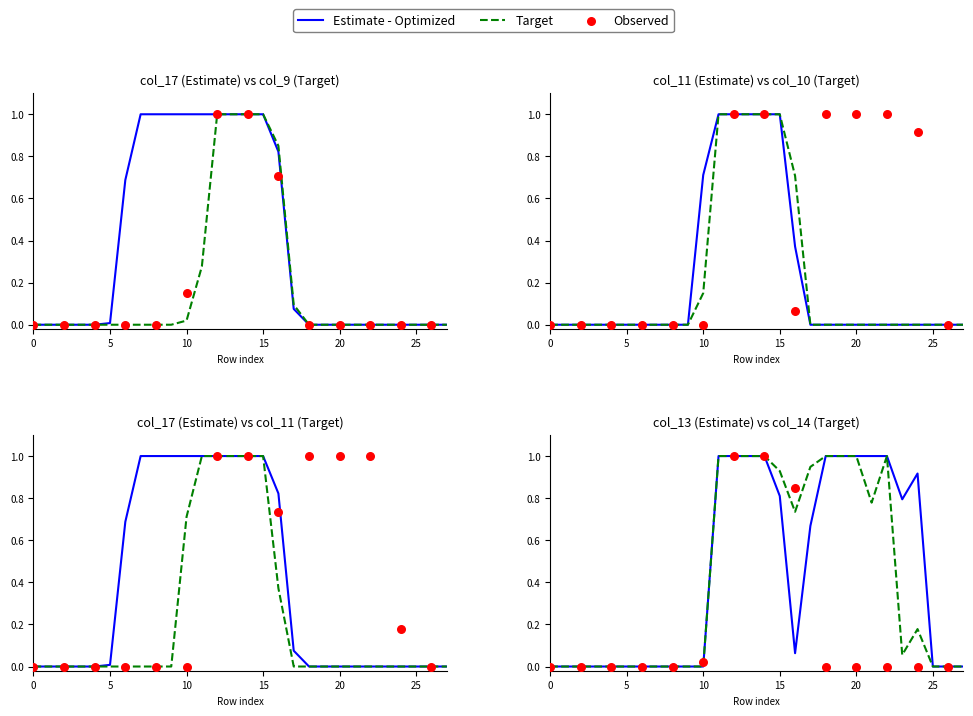

Which series reaches the minimum Y coordinate?

col_17